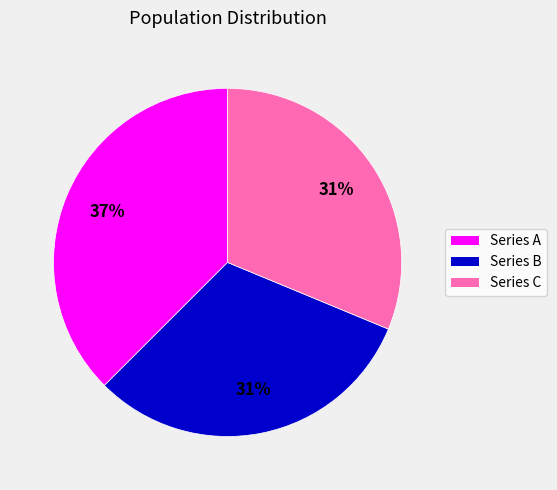

Approximately how many times larger is the value at Series C compared to Series B?

1.0